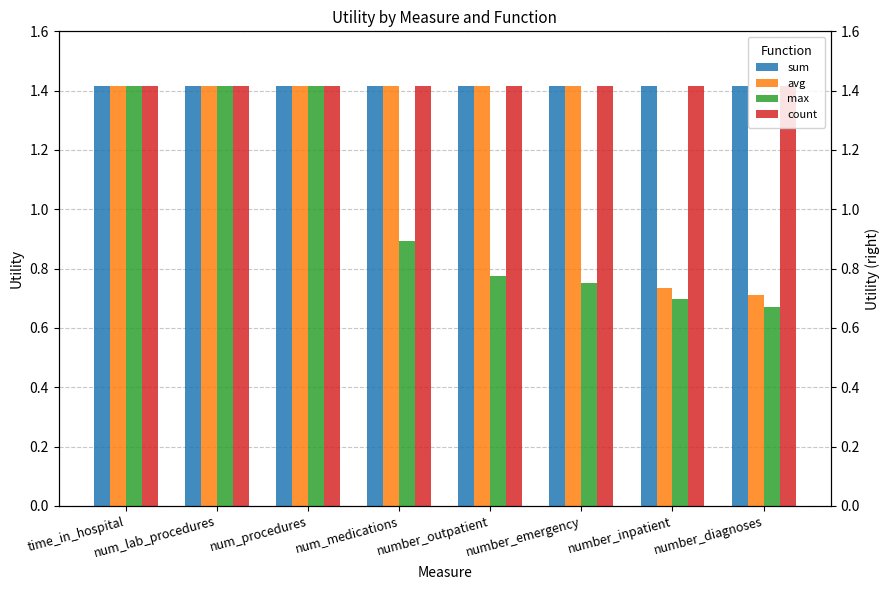

Count the max values in the range 0 to 1.

5